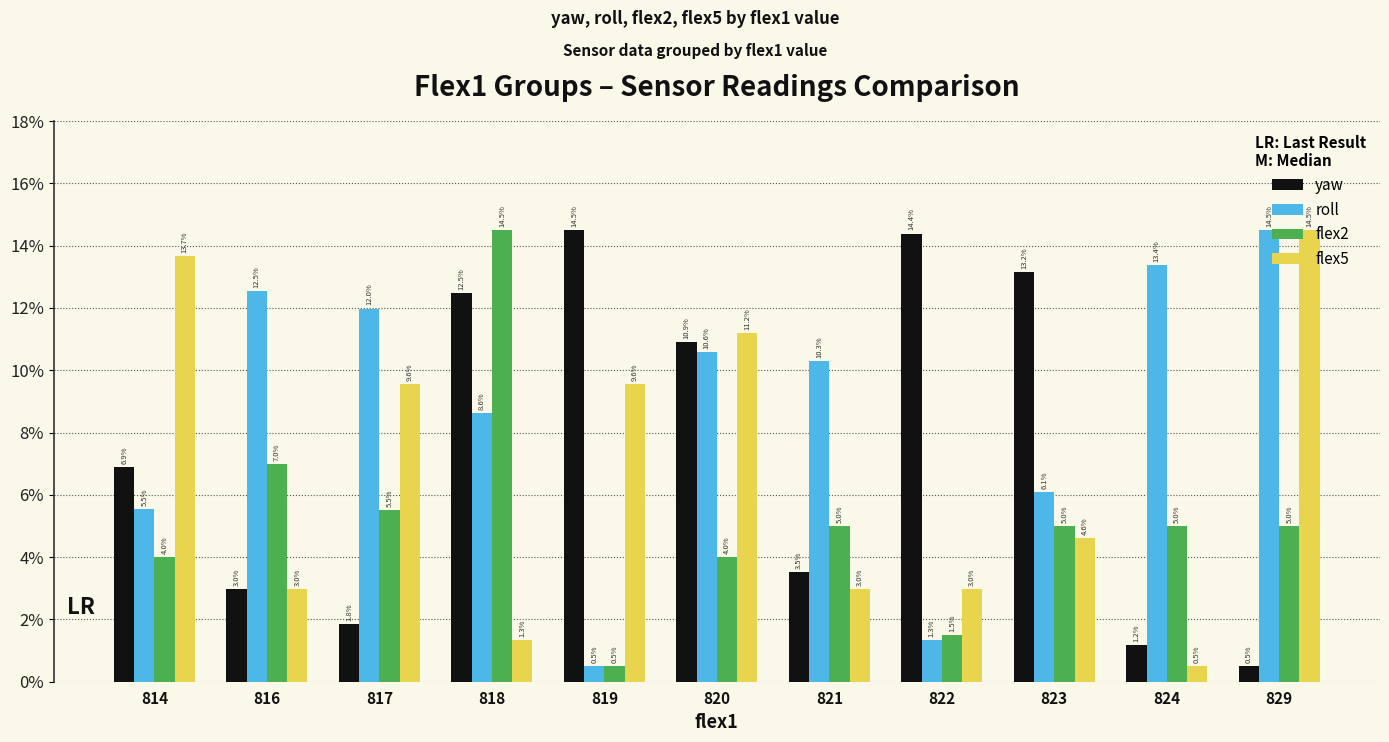

How many values in the yaw series are below 6?

5